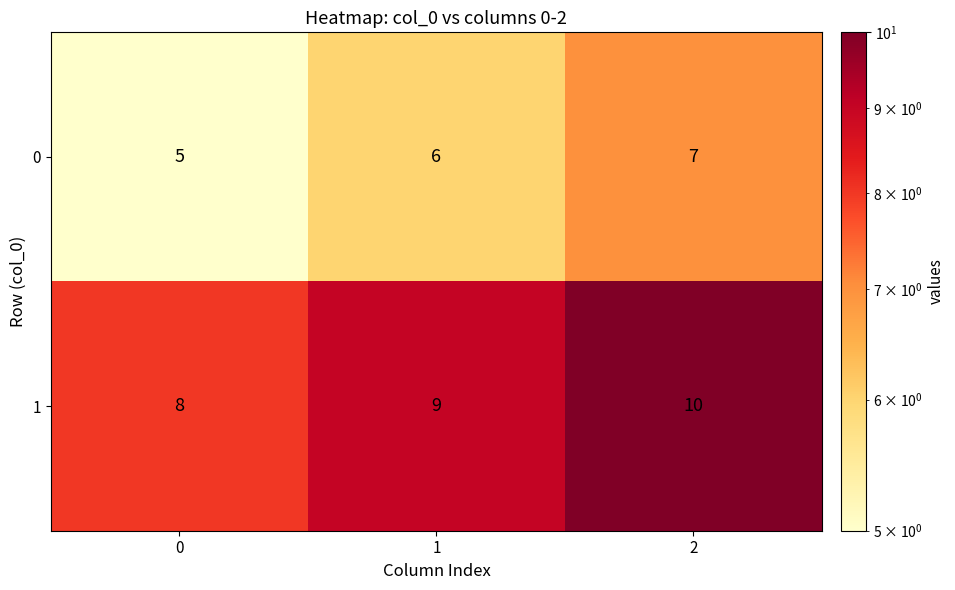

Is the value of 1 at 2 greater than the value of 0 at 2?

Yes